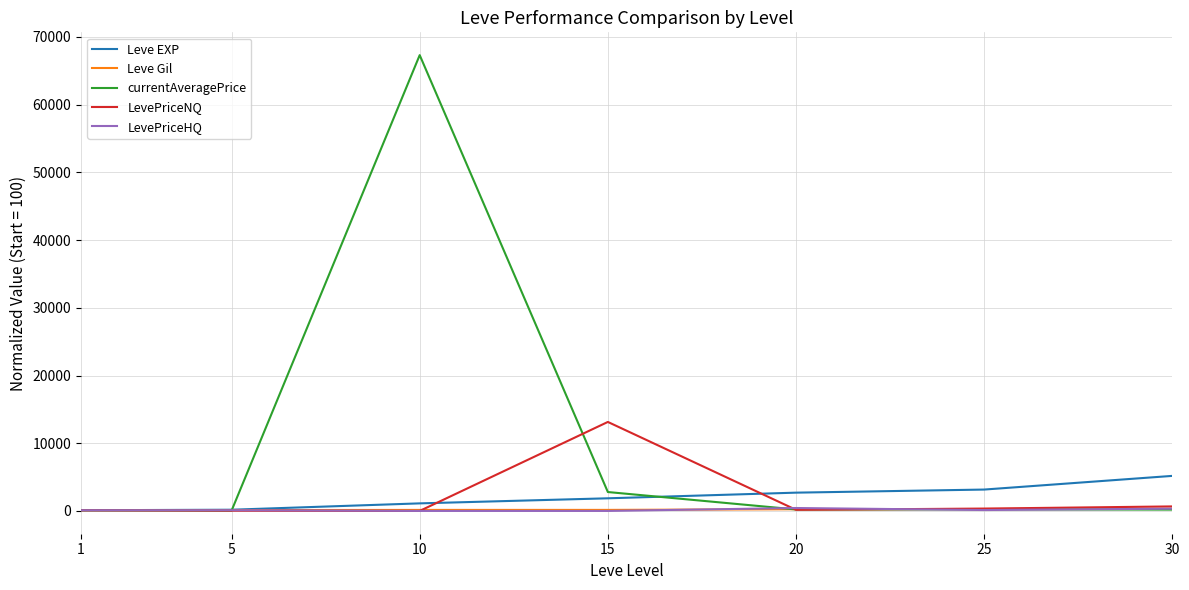

Which series has the largest range (max minus min)?

currentAveragePrice